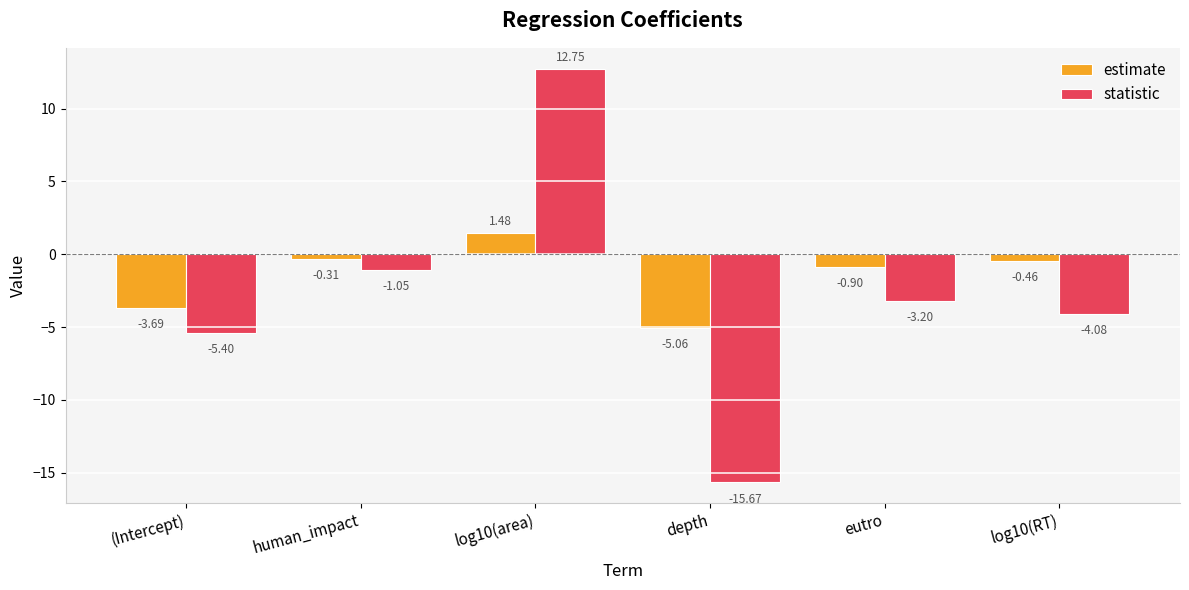

What is the difference between the statistic values at human_impact and (Intercept)?

4.4